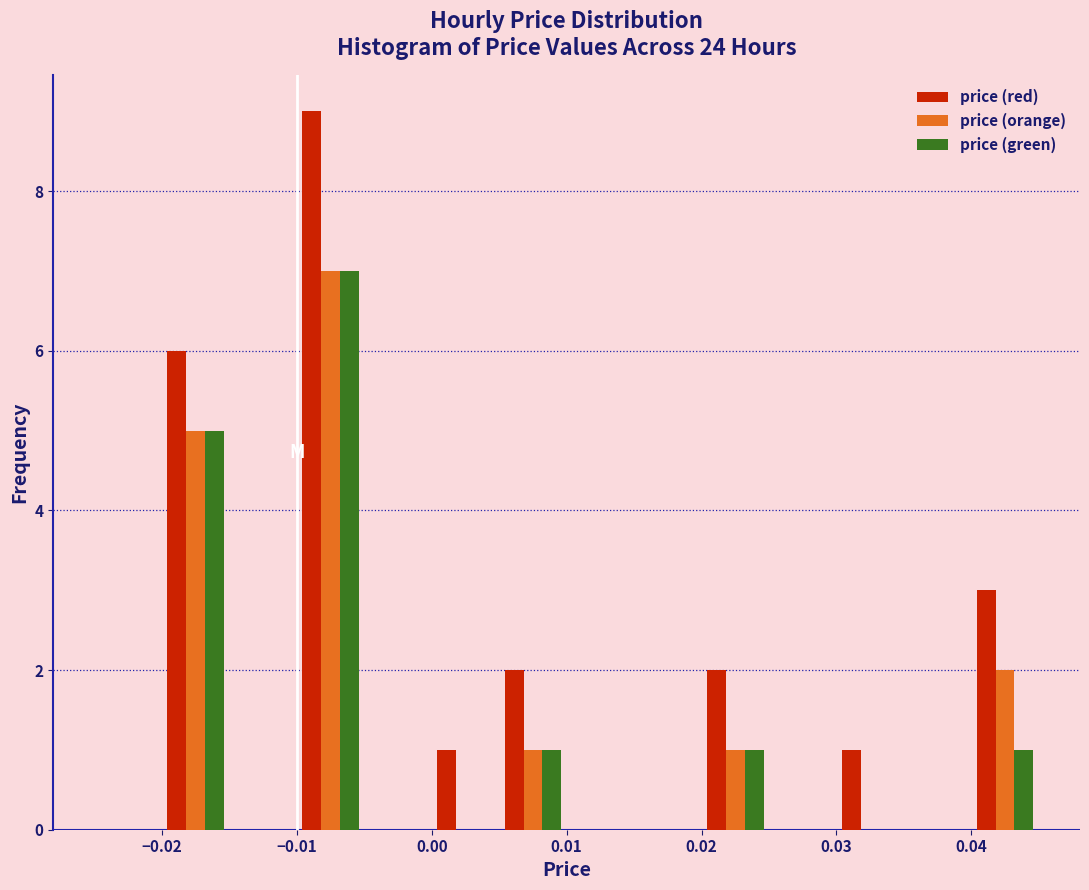

What is the height of the price (red) bar covering 0.020 to 0.025 on the x-axis? The values are not printed on the chart, so give them approximately, as read against the axis.

2